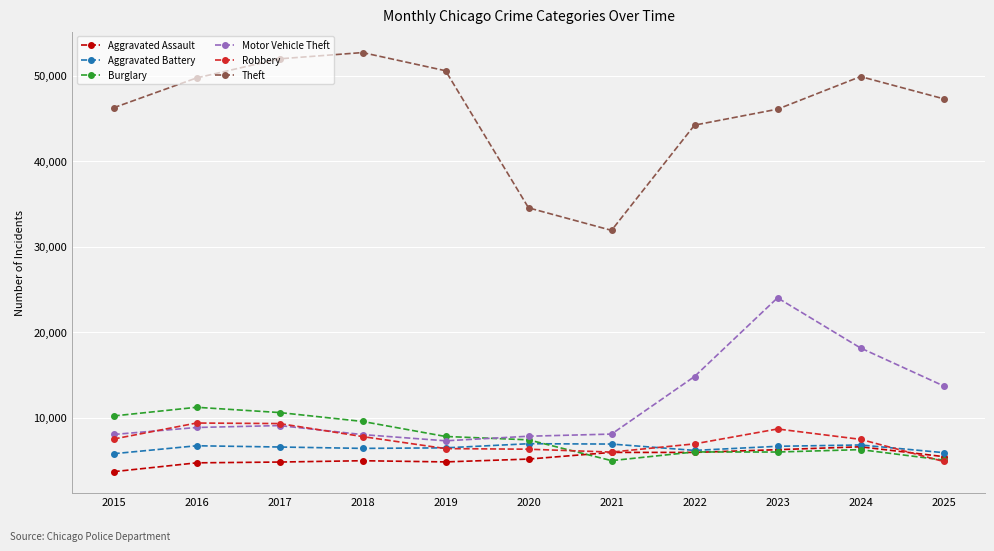

True or false: Burglary has more than 1 points higher than both neighbors.

True